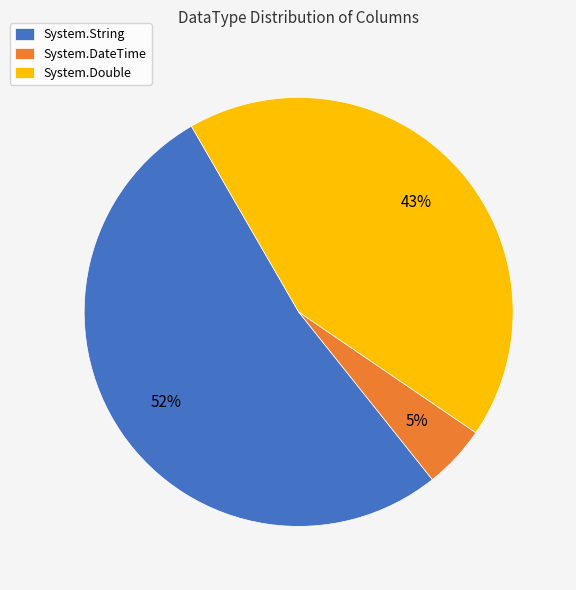

To the nearest percent, what is the average slice percentage?

33%